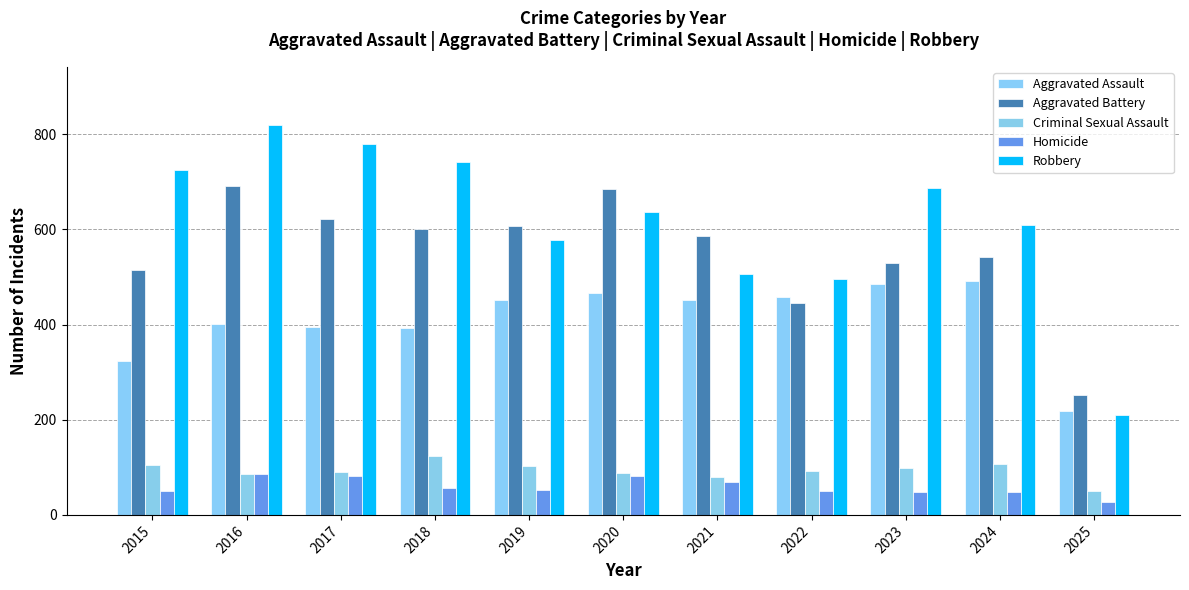

How many values in the Aggravated Assault series are below 452?

5